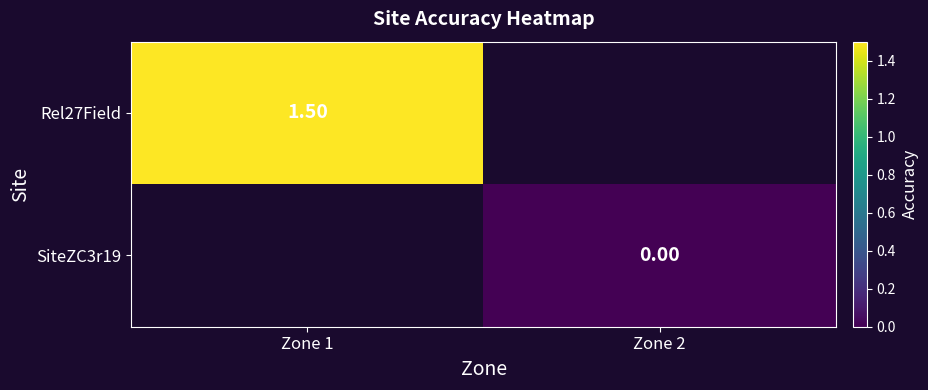

The Rel27Field series shows 0.3 at Zone 1. True or false?

False